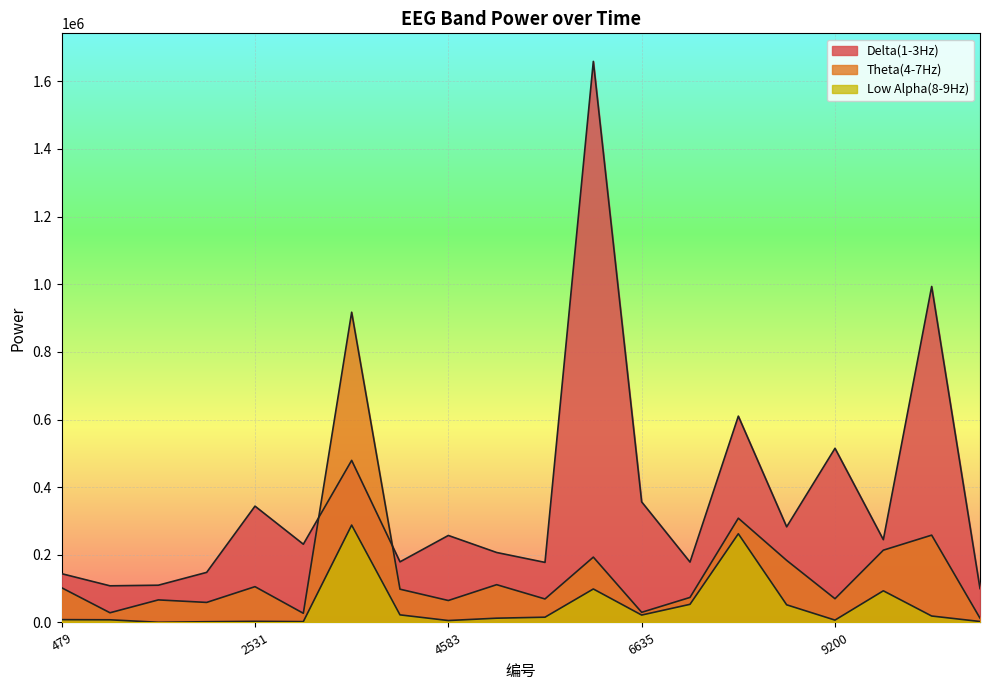

True or false: Low Alpha(8-9Hz) and Theta(4-7Hz) cross at least once.

False